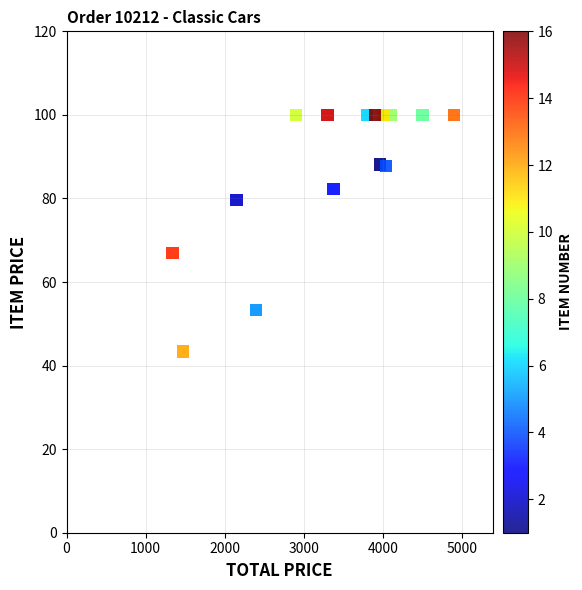

What Y value in the scatter plot is closest to 71?

67.0